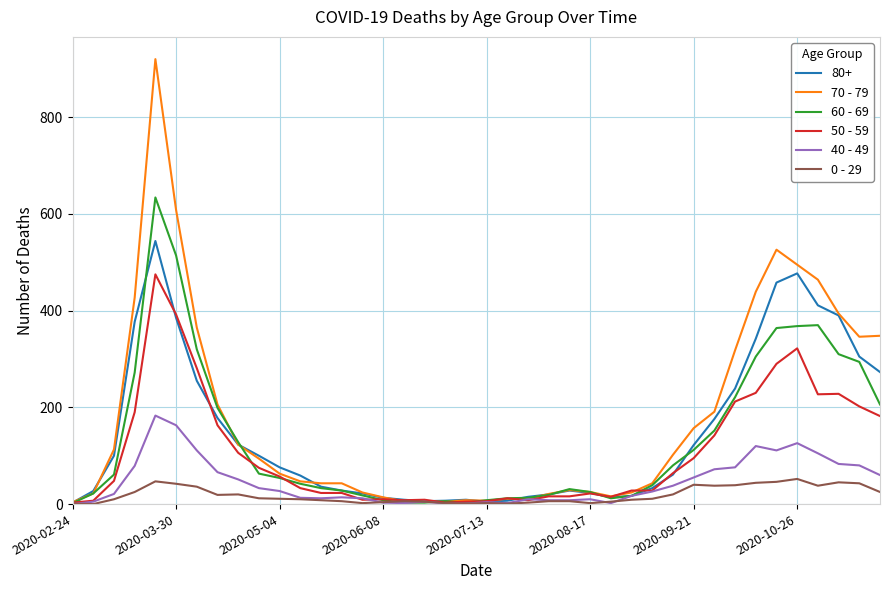

What is the greatest value displayed?

920